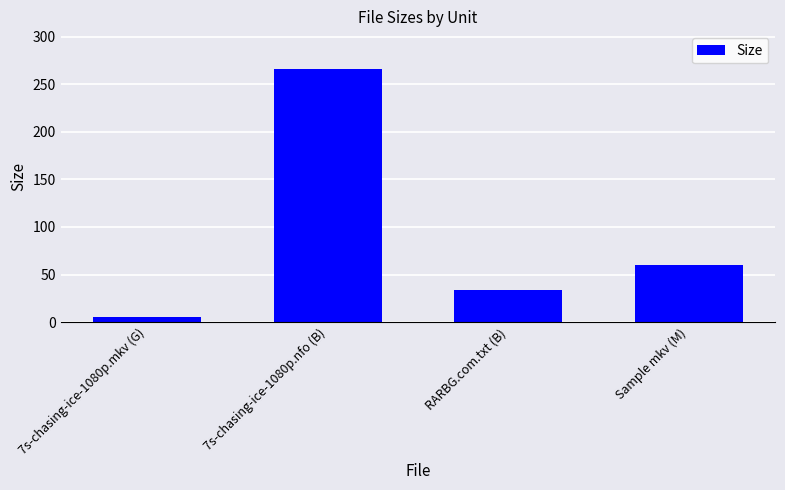

List the labels in order of value, largest first.

7s-chasing-ice-1080p.nfo (B), Sample mkv (M), RARBG.com.txt (B), 7s-chasing-ice-1080p.mkv (G)